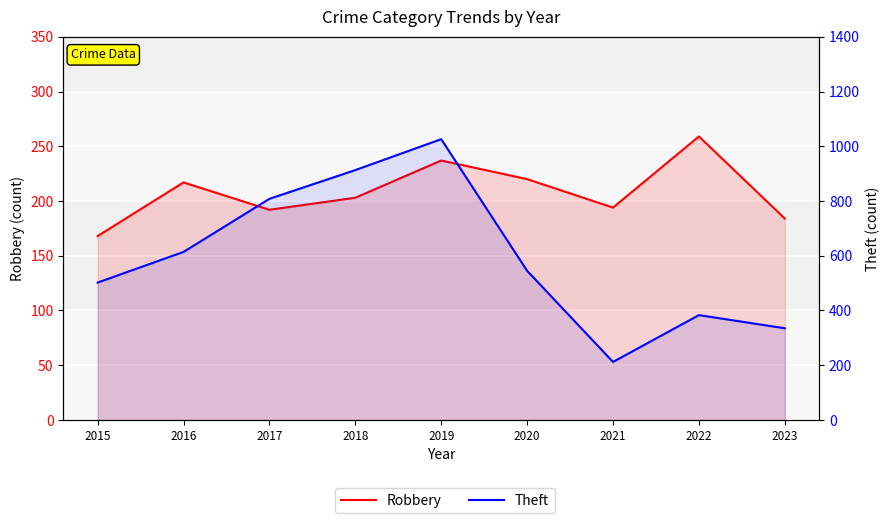

What is the approximate value of Theft at 2016, to the nearest 10?

610